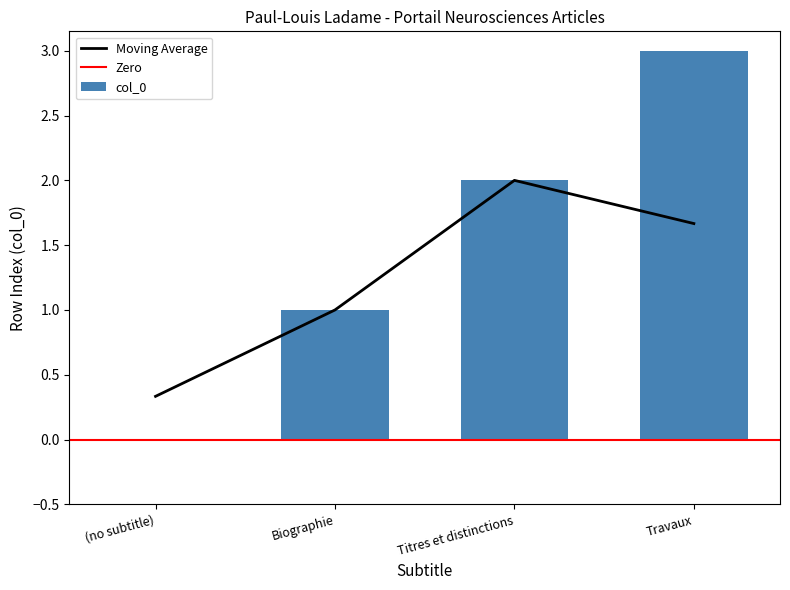

At which category does the chart reach its minimum across all series?

(no subtitle)